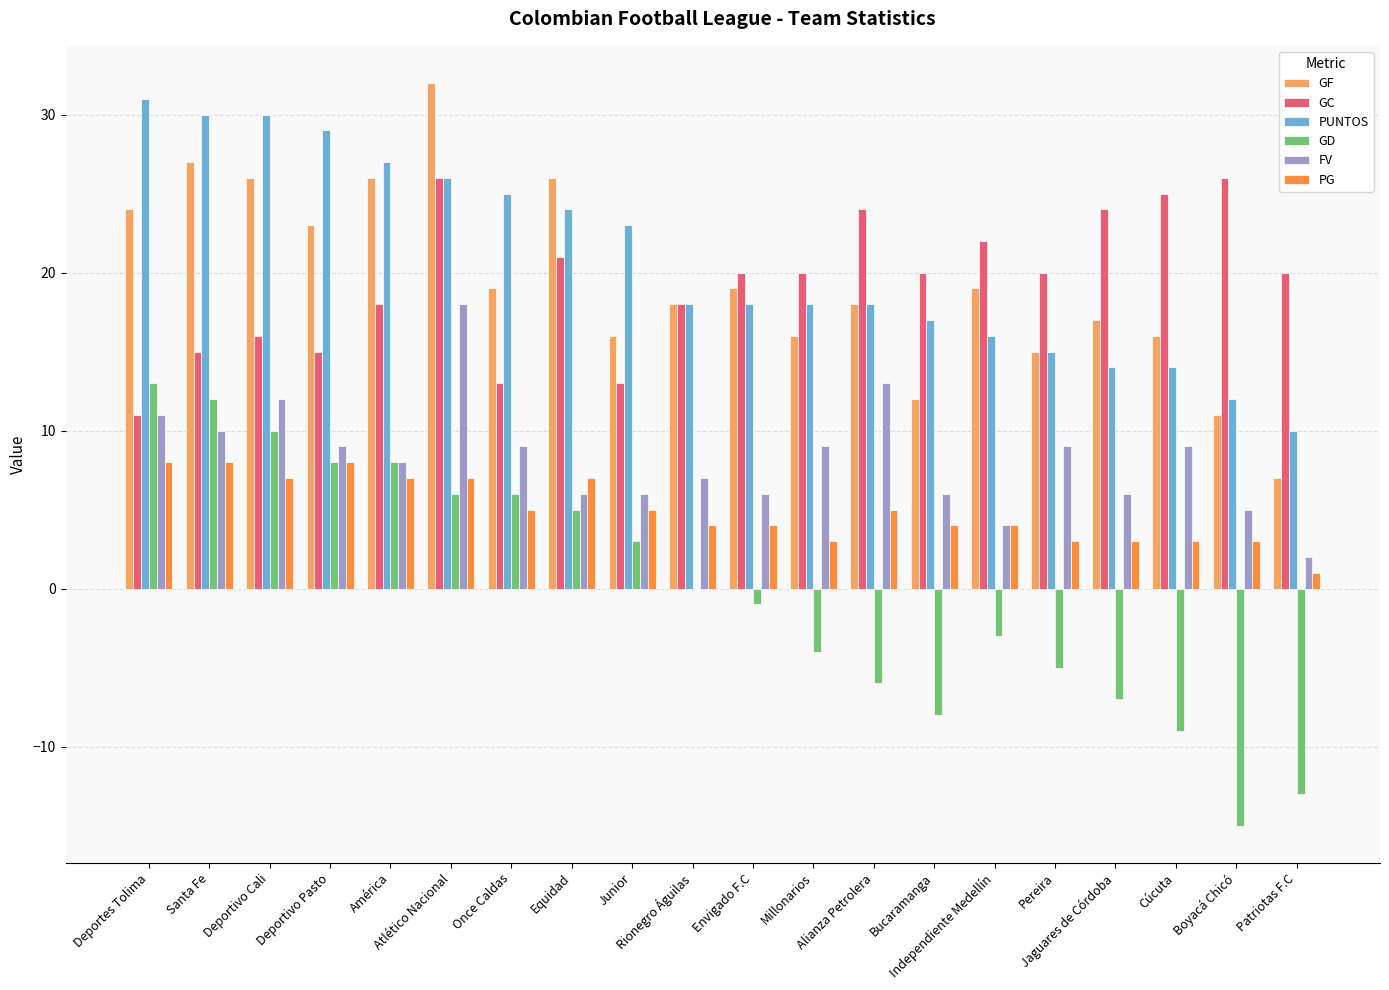

What is the greatest value displayed?

32